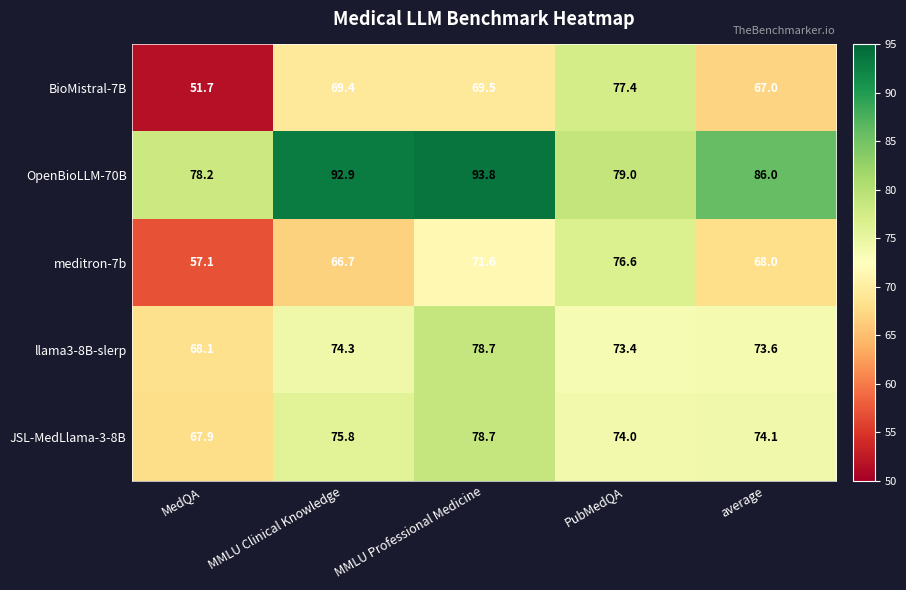

Count the number of data series in this chart.

5